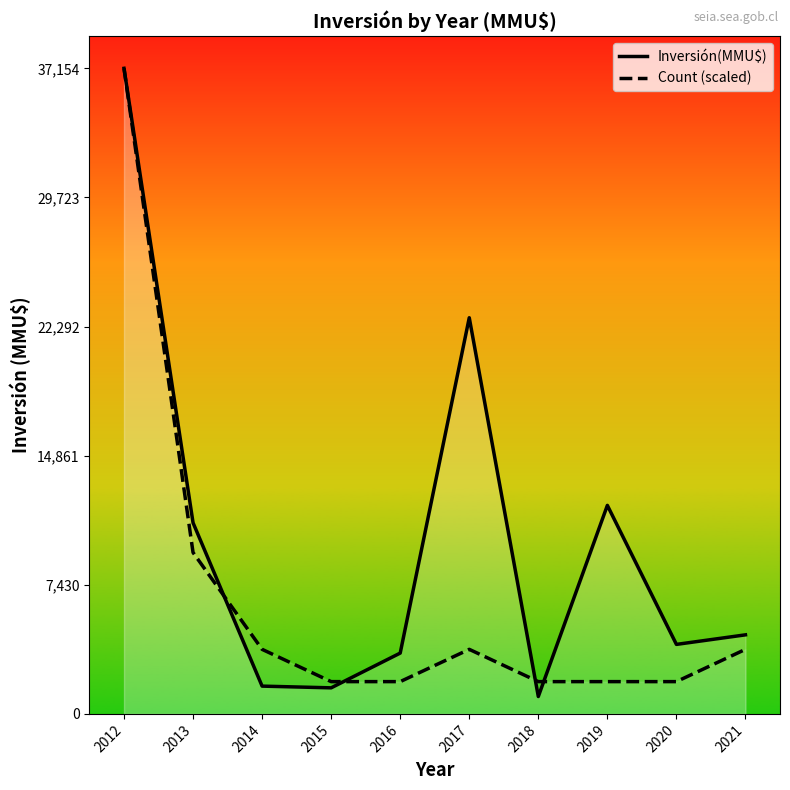

In Count (scaled), how many points are higher than both neighbors (excluding endpoints)?

1